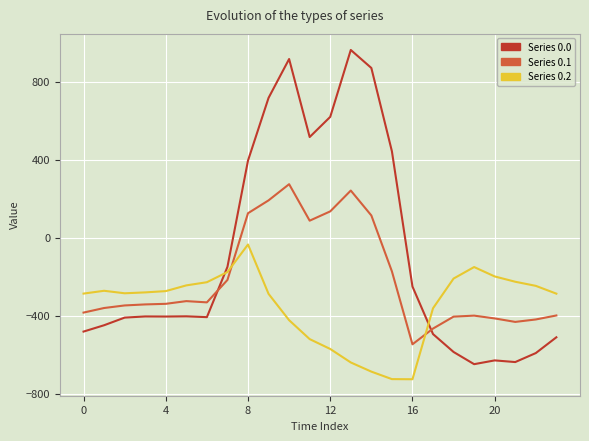

Which series has the largest total across all categories?

Series 0.0